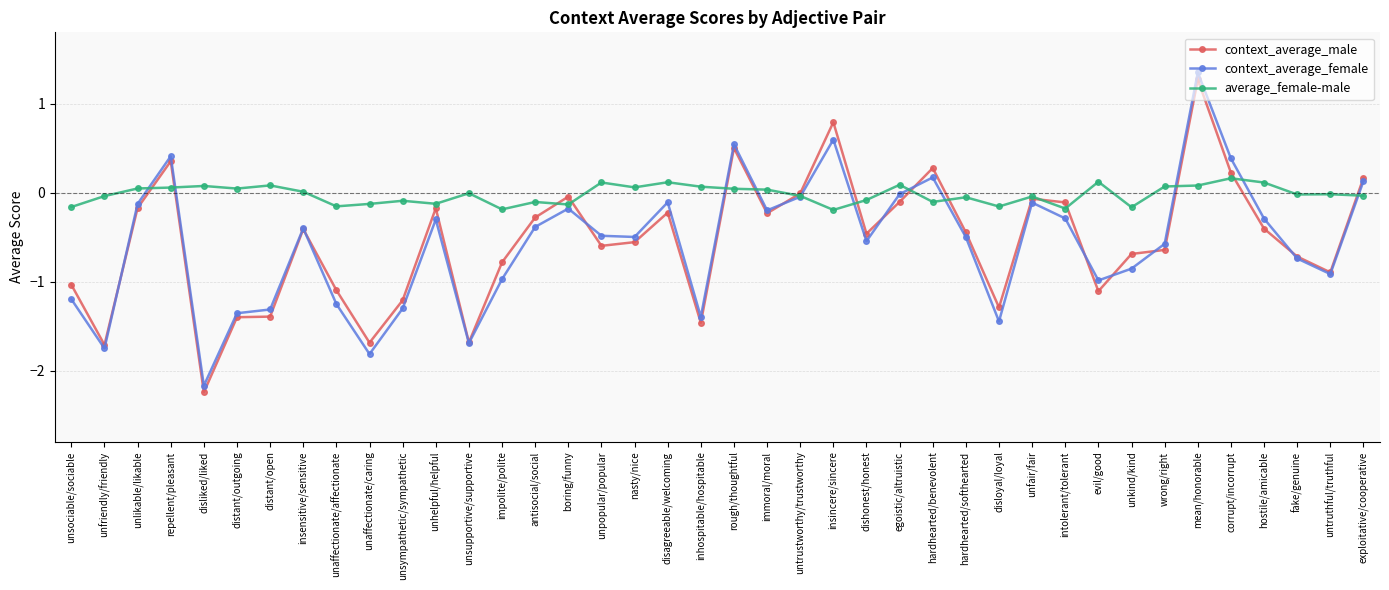

Is it true that context_average_male equals -0.4 at wrong/right?

False